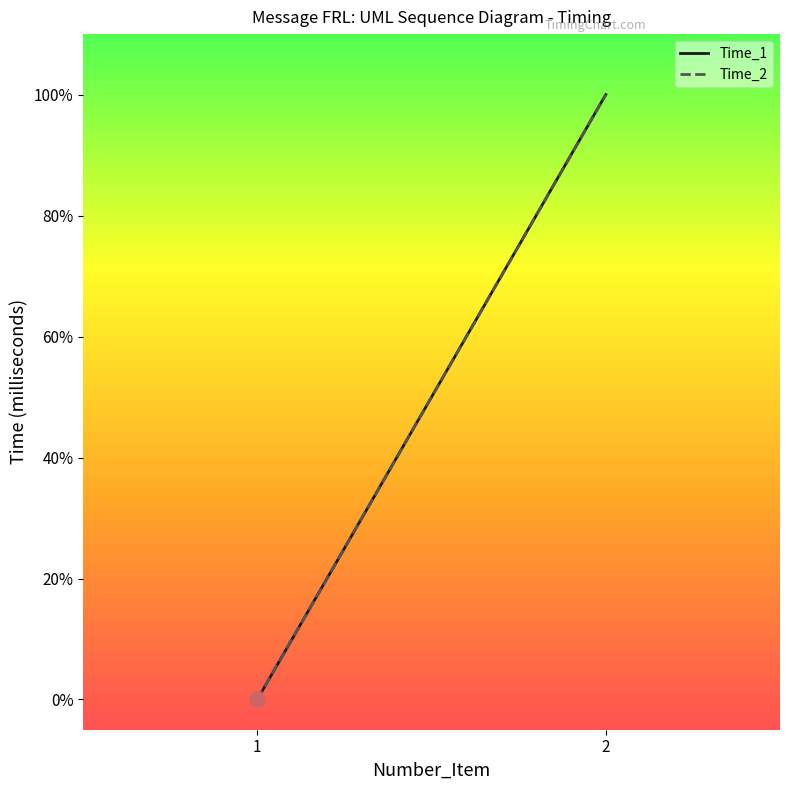

Which series contains the lowest Y value?

Time_1